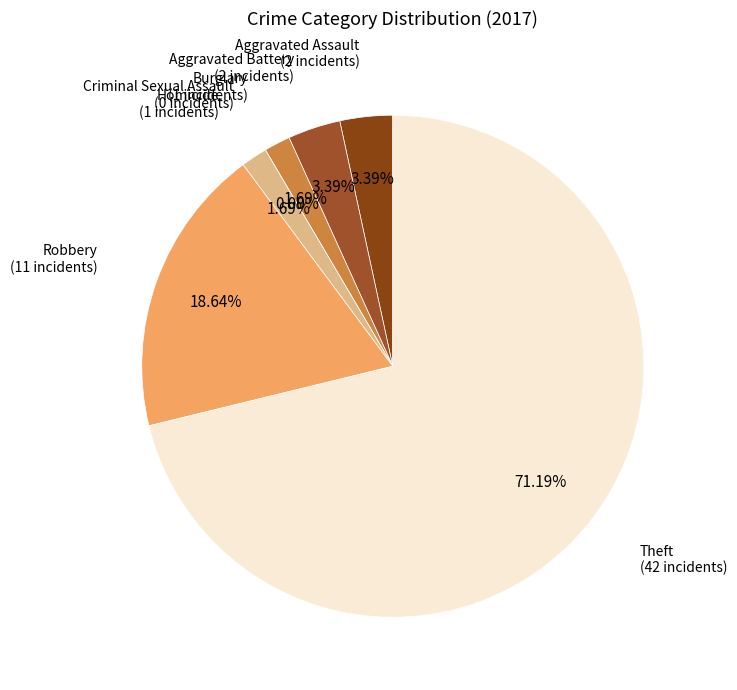

To the nearest percent, what is the difference between the Aggravated Battery and Burglary slice percentages?

2%